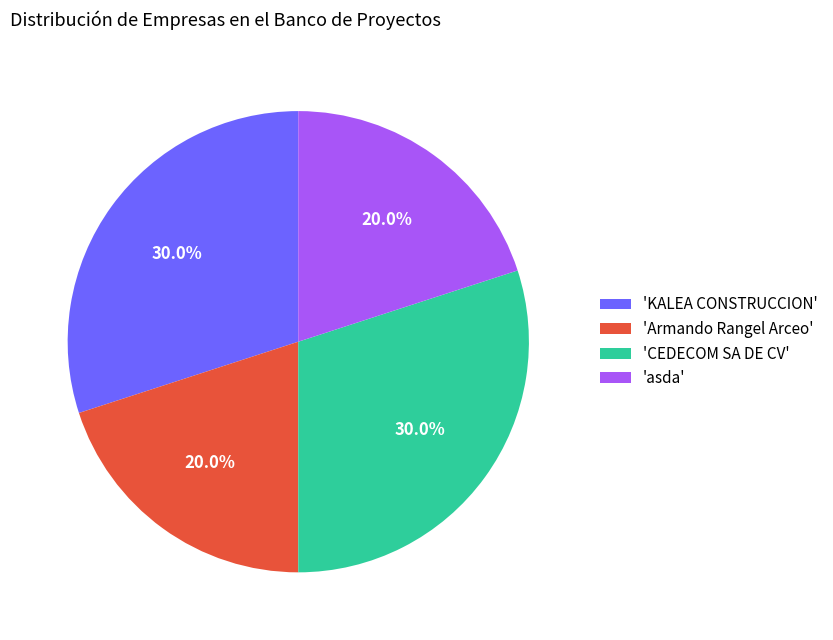

Does any single category account for the majority?

No